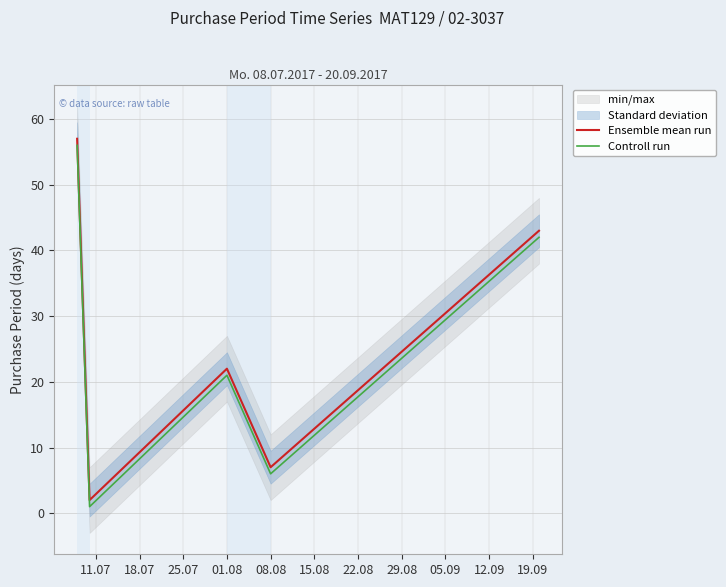

List the series in order of their peak value, highest first.

Ensemble mean run, Controll run